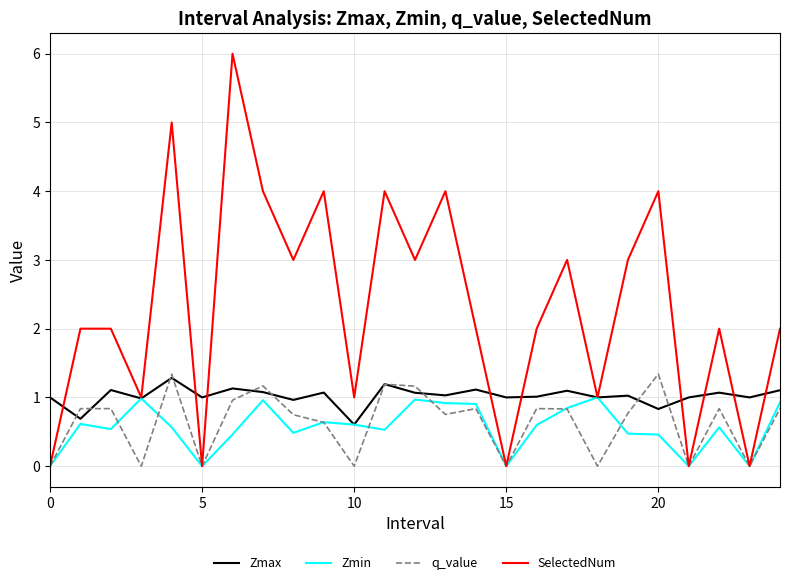

Which series has the largest range (max minus min)?

SelectedNum